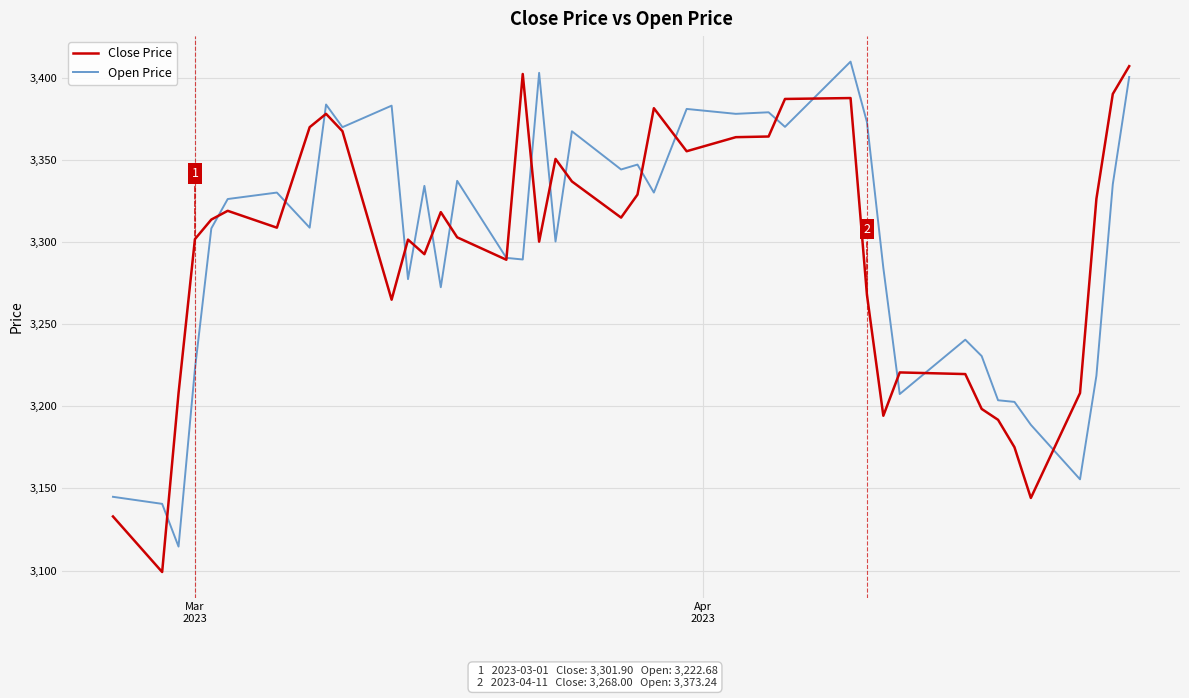

What is the smallest value displayed?

3099.1